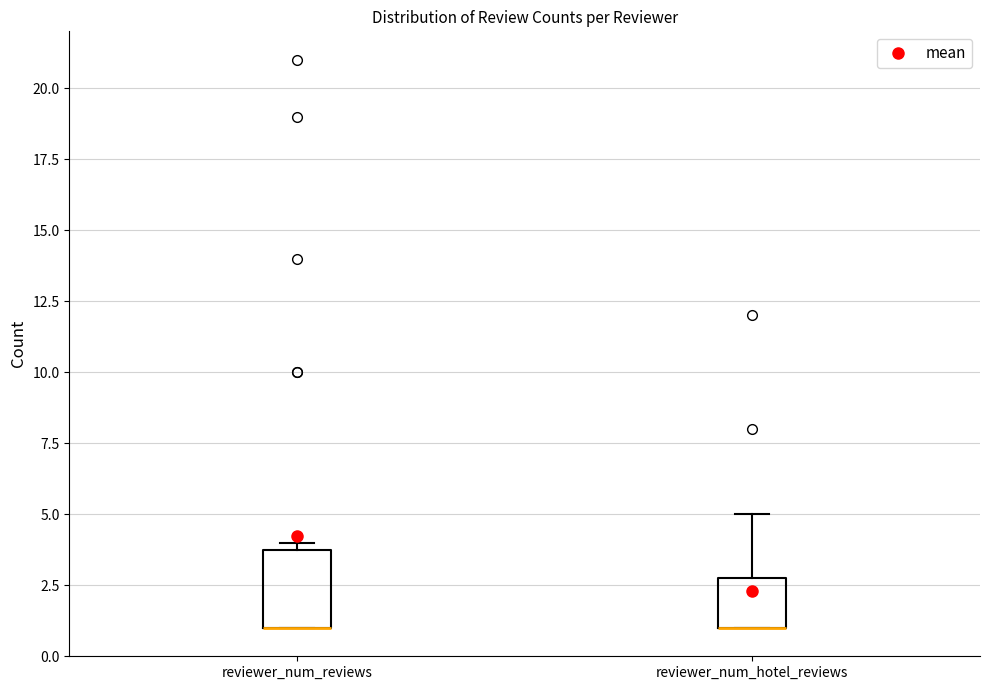

Reading left to right, read every box against the y-axis: the position of its median line, the range the box covers, and the ends of its whiskers. The values are not printed on the chart, so give them approximately, as read against the axis.

reviewer_num_reviews: median 1 (drawn on the box's lower edge), box 1 to 4, whiskers 1 to 4 (just above the box's upper edge)
reviewer_num_hotel_reviews: median 1 (drawn on the box's lower edge), box 1 to 3, whiskers 1 to 5